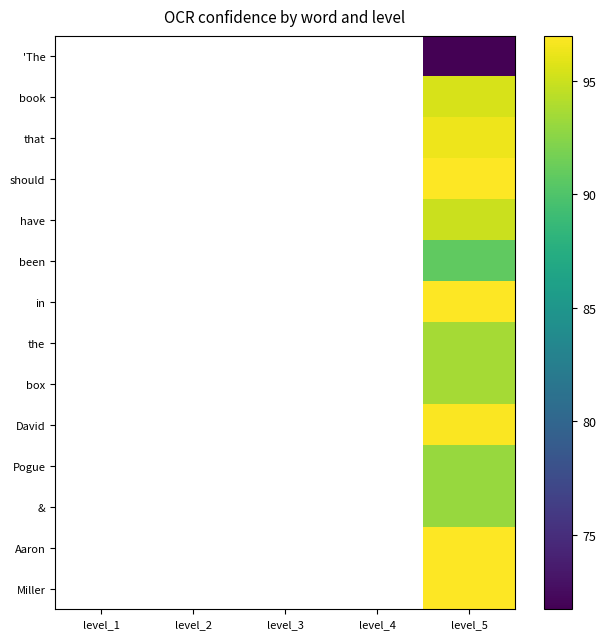

At which category is the sum across all series the highest?

level_5